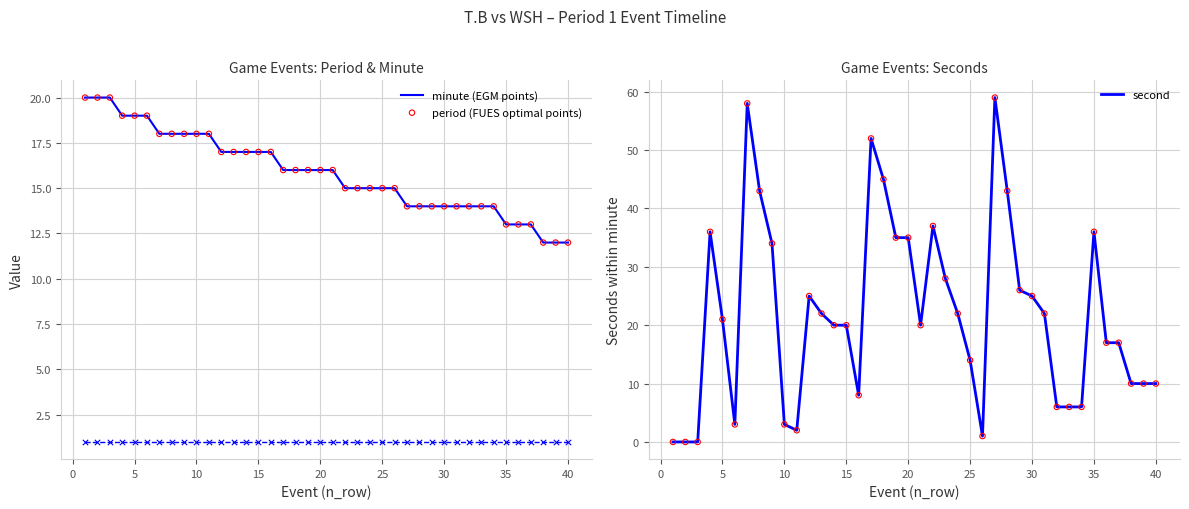

Which series has the widest spread of Y values?

second